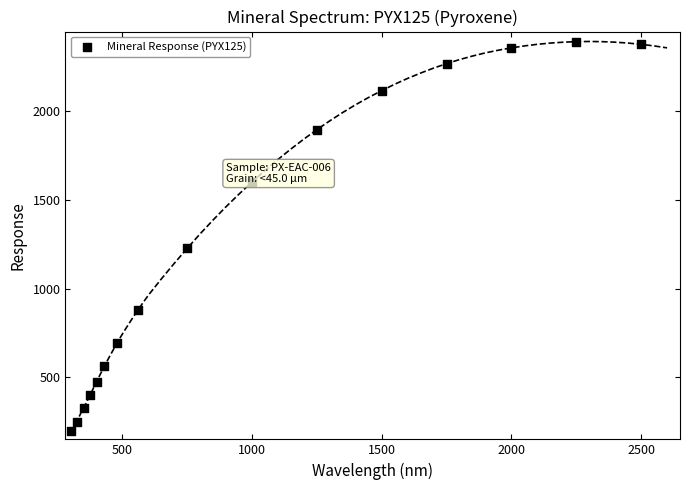

What is the range of X values (max minus min)?

2200.0